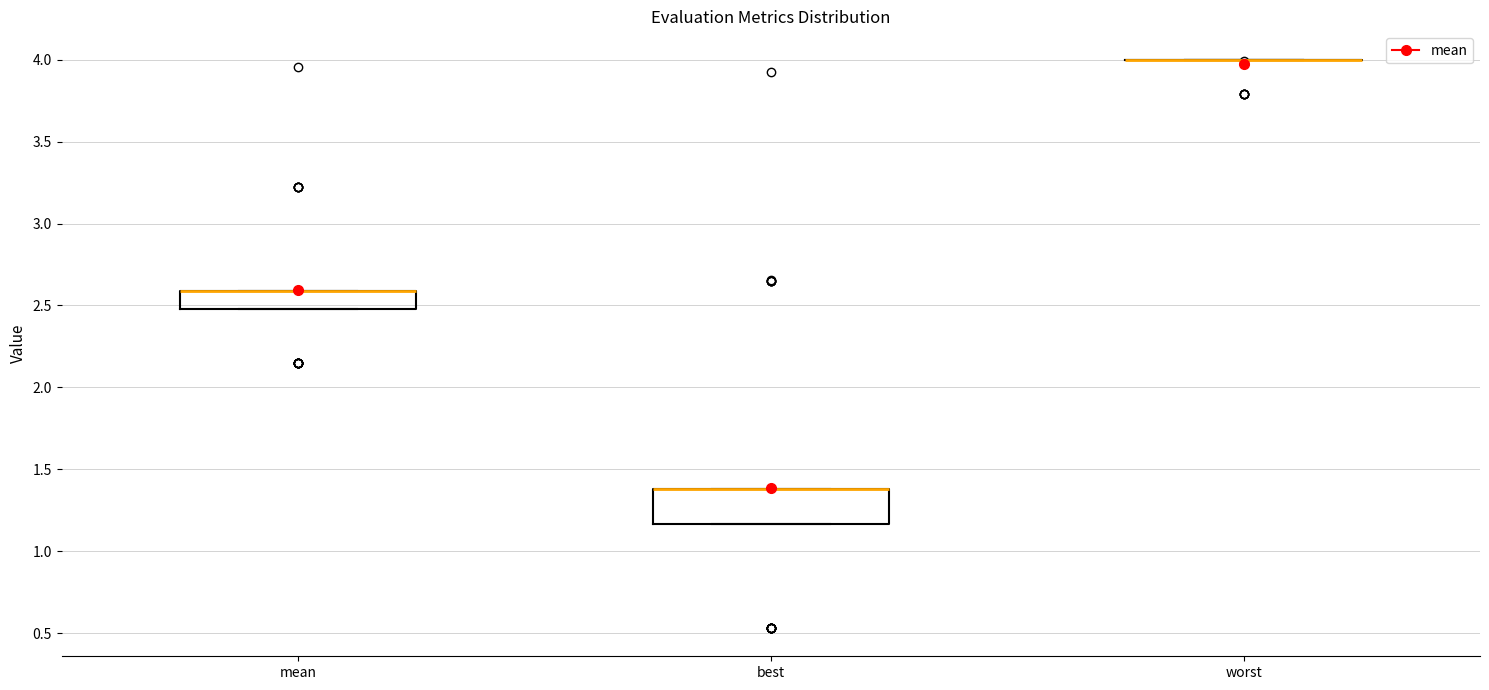

Where is the upper edge of the box for best on the y-axis? The values are not printed on the chart, so give them approximately, as read against the axis.

1.40